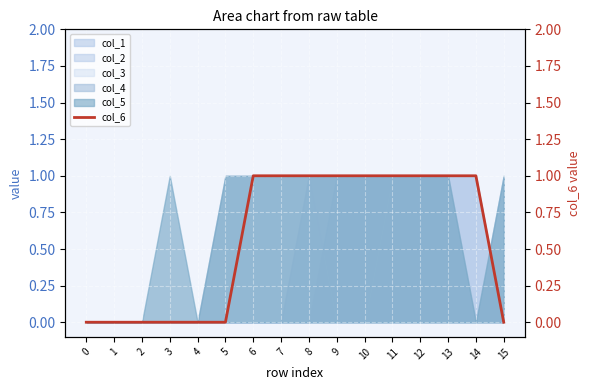

What is the value of the 8th point from the left?

1